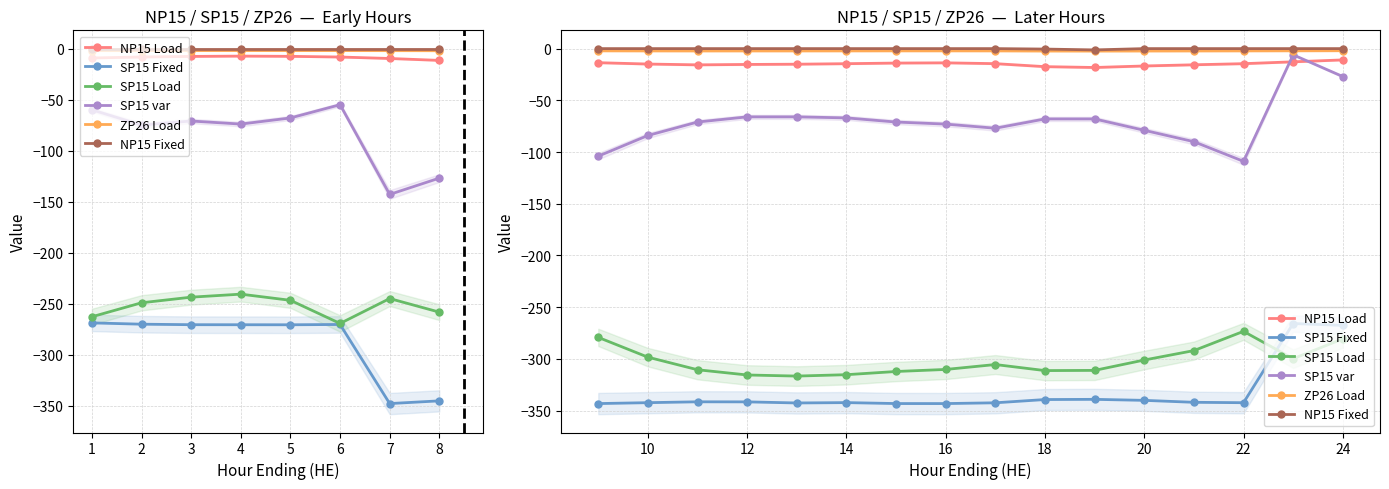

How many lines are shown in the chart?

6